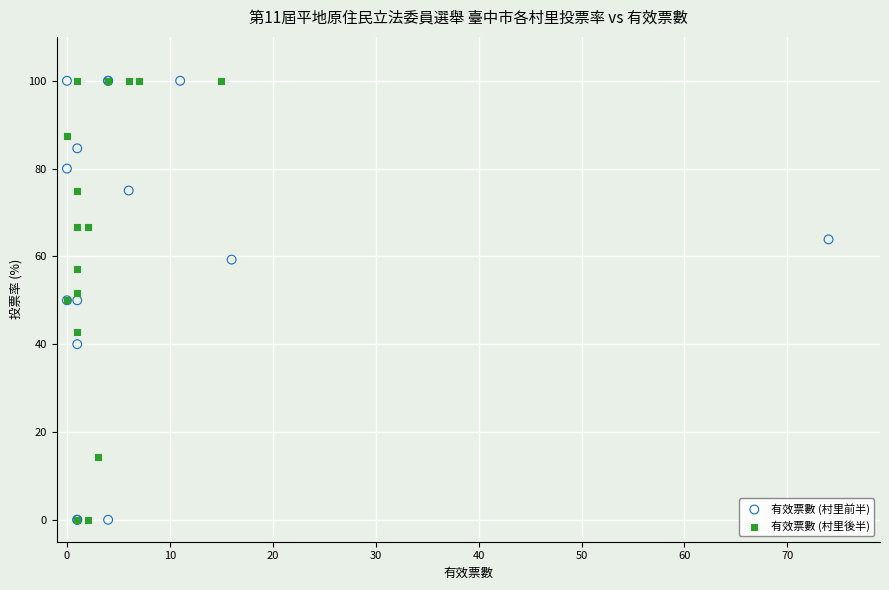

What are all the series names shown in the legend?

有效票數 (村里前半), 有效票數 (村里後半)